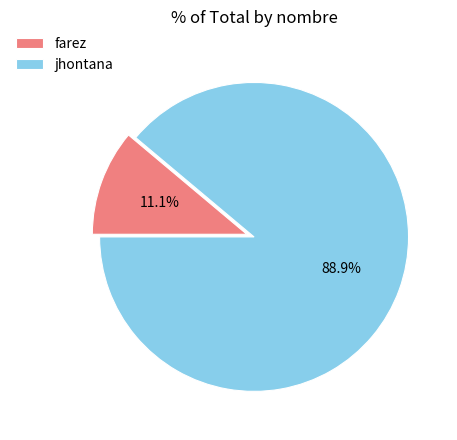

What percentage is the farez slice, to the nearest percent?

11%